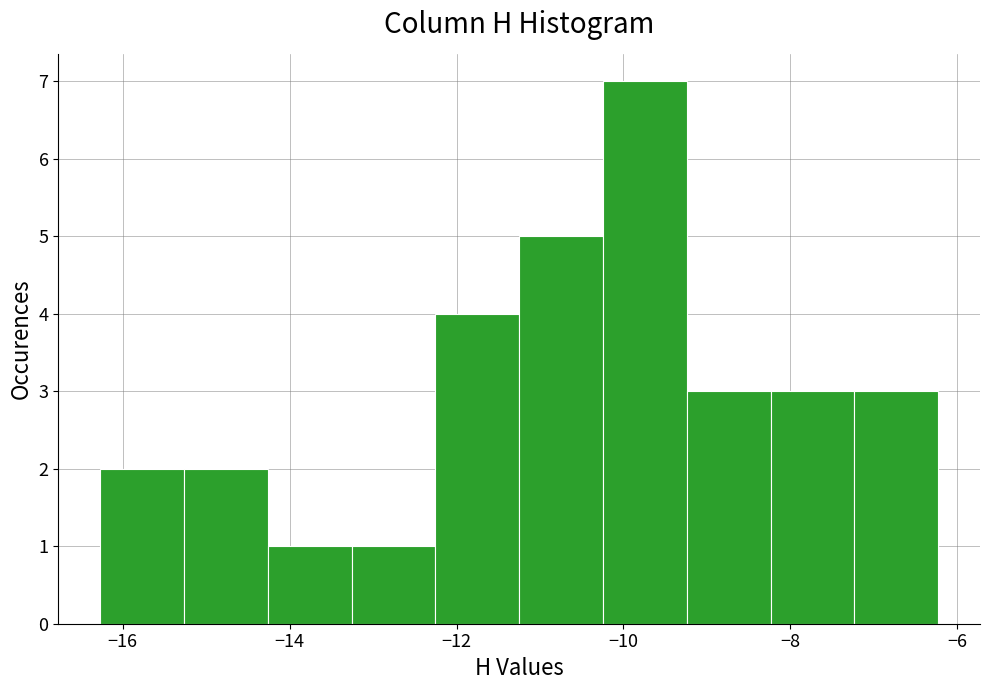

Reading left to right, transcribe this chart: for each bar, give the range it covers on the x-axis and its height. Neither the bar edges nor the heights are printed on the chart, so give them approximately, as read against the axes.

-16.2 to -15.2: 2
-15.2 to -14.2: 2
-14.2 to -13.2: 1
-13.2 to -12.2: 1
-12.2 to -11.2: 4
-11.2 to -10.2: 5
-10.2 to -9.2: 7
-9.2 to -8.2: 3
-8.2 to -7.2: 3
-7.2 to -6.2: 3